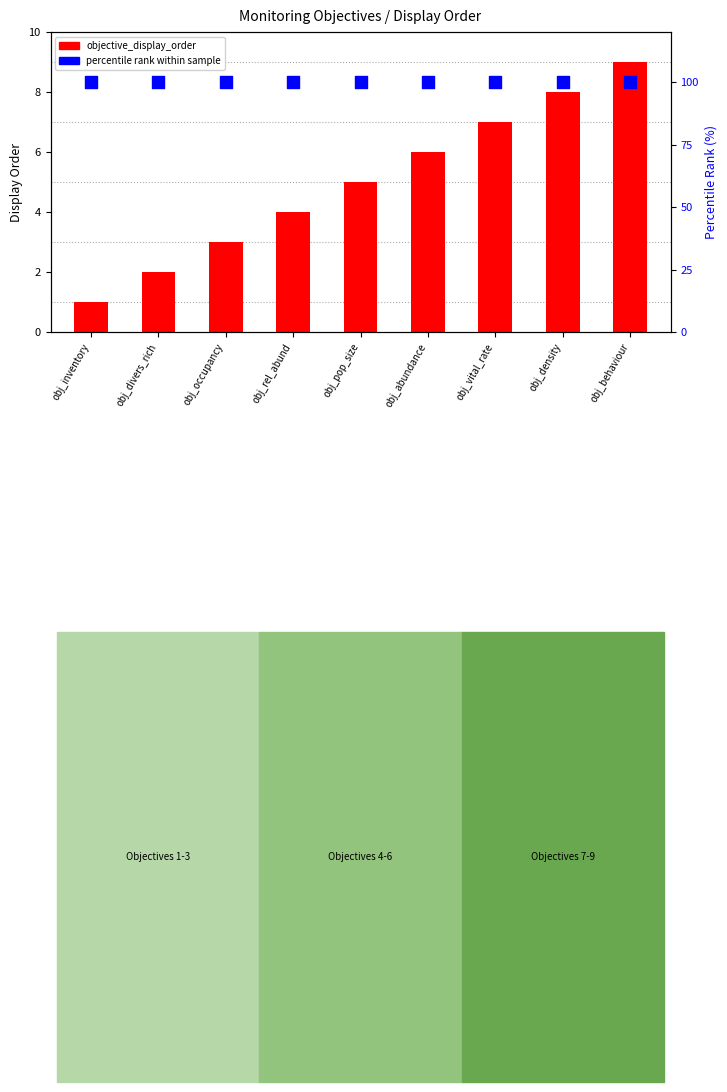

What is the total value across all series at obj_rel_abund?

104